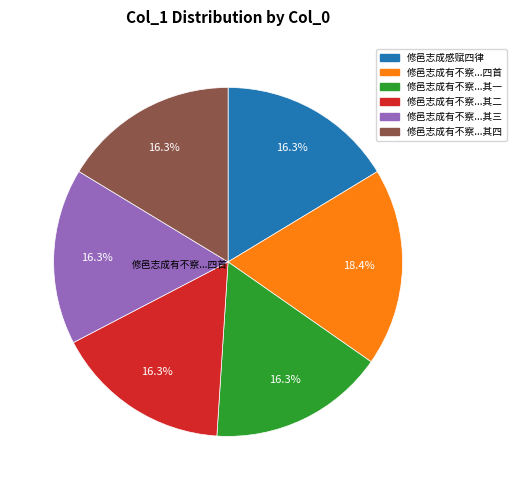

Is there any slice that represents more than half of the pie?

No